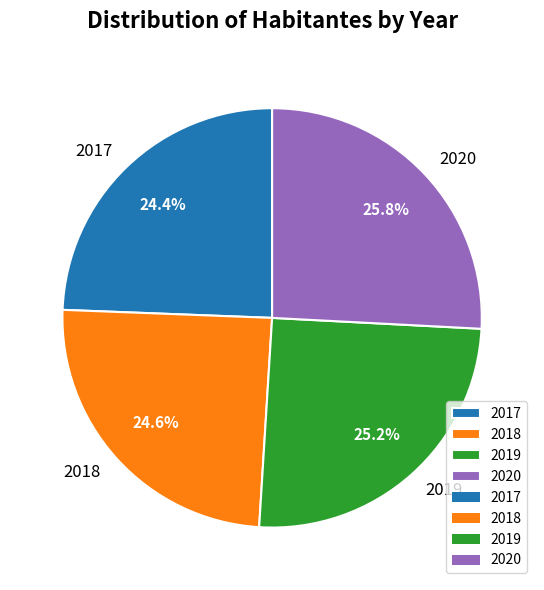

To the nearest percent, what is the average slice percentage?

25%